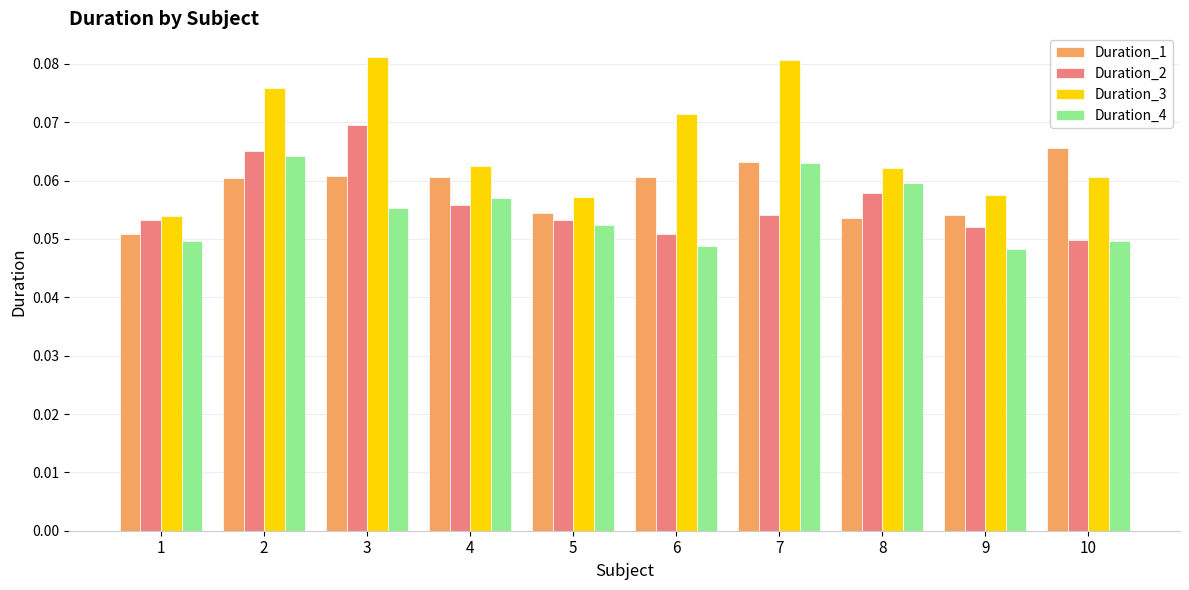

True or false: Duration_1 has a value of 0.0 at 2.

False